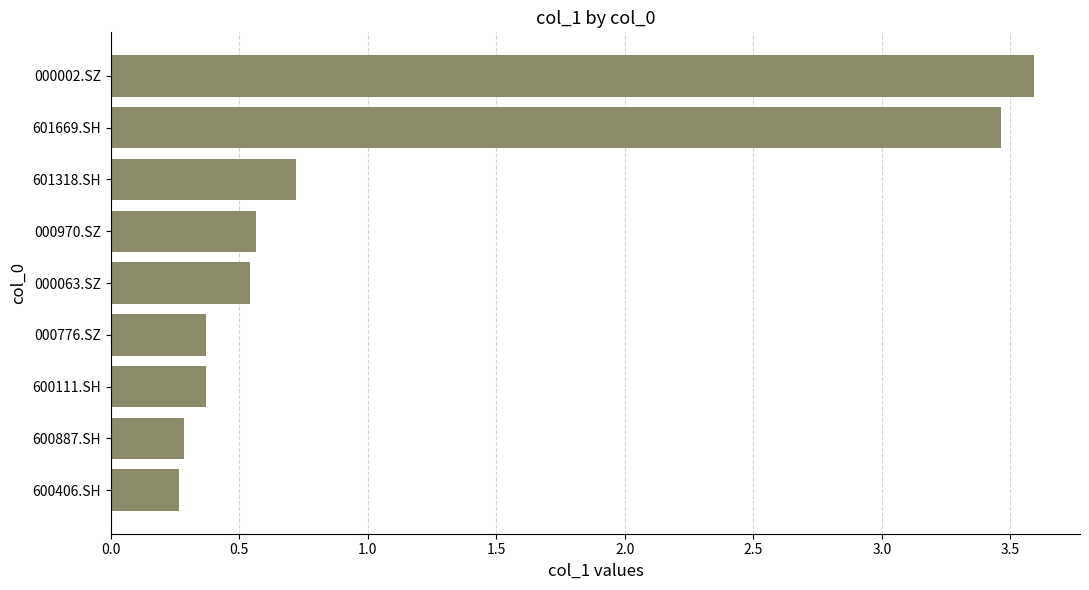

What is the difference between the maximum and second lowest values?

3.3